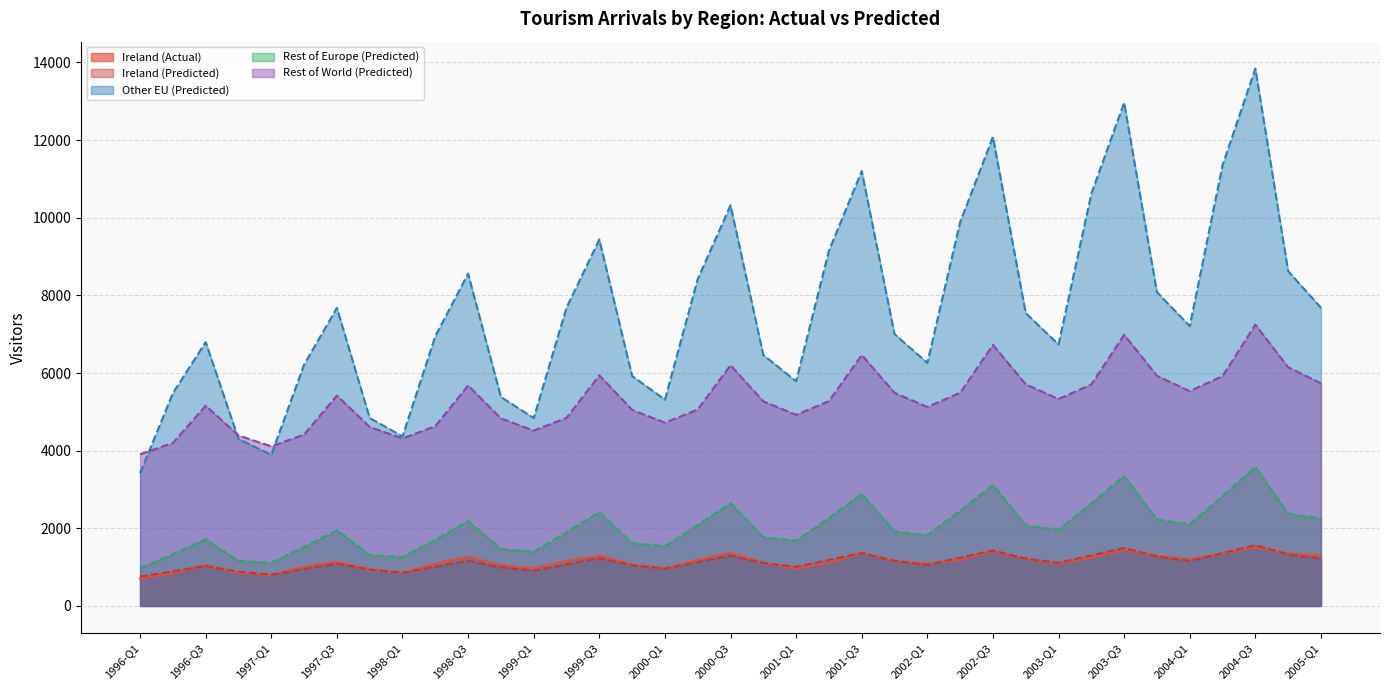

What value does the Rest of Europe (Predicted) series have at 1997-Q3?

1951.4